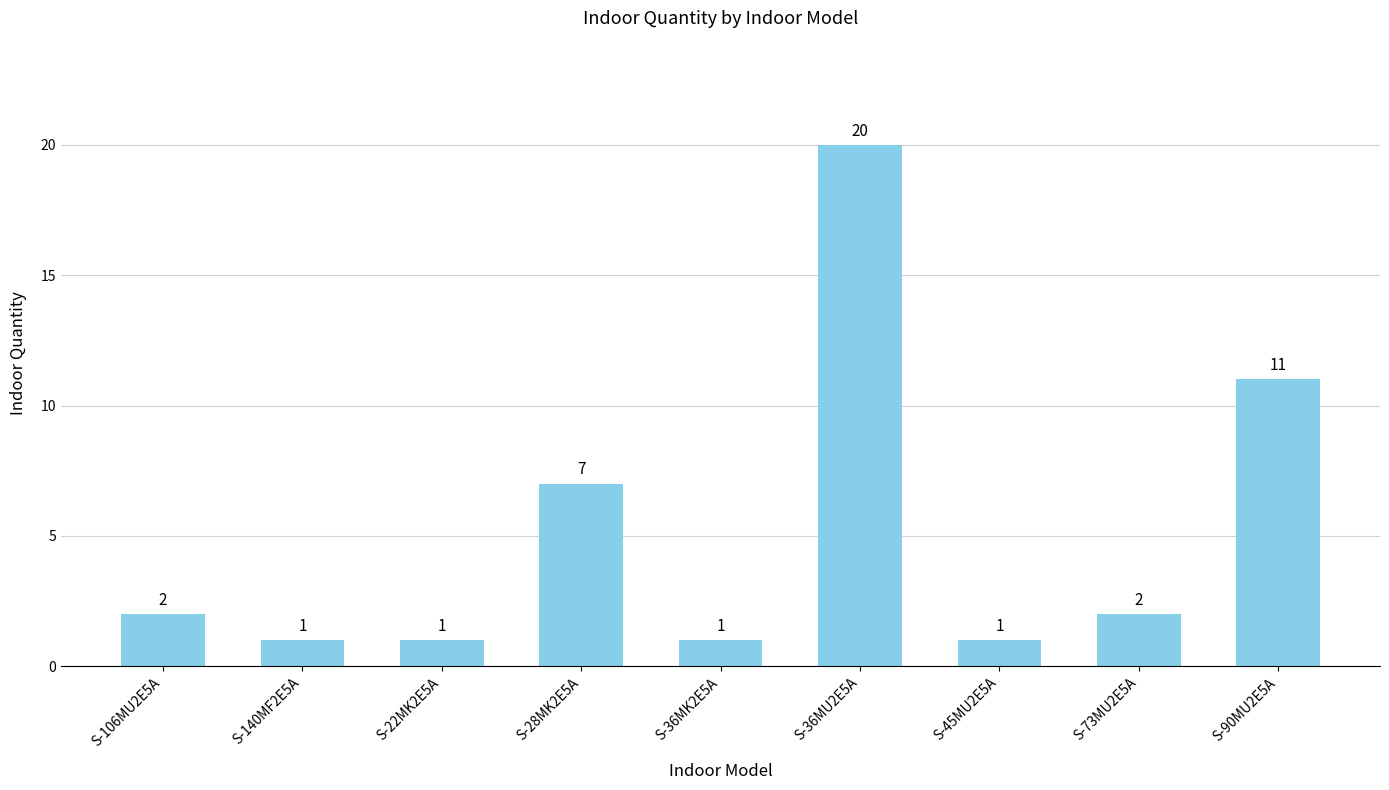

What is the sum of the values at S-22MK2E5A and S-45MU2E5A?

2